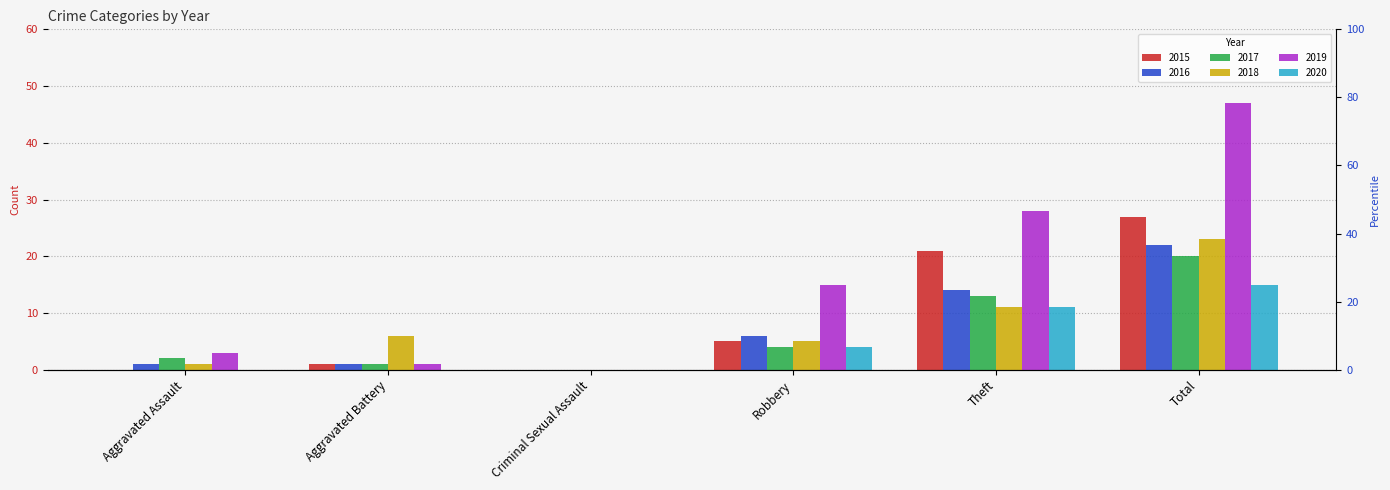

How many groups of bars are there?

6